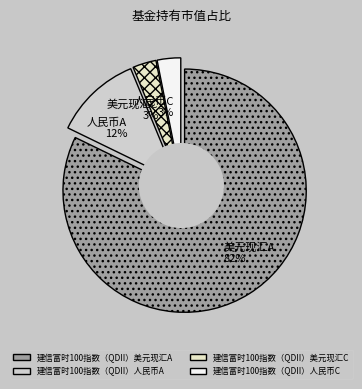

How many segments does this pie chart have?

4